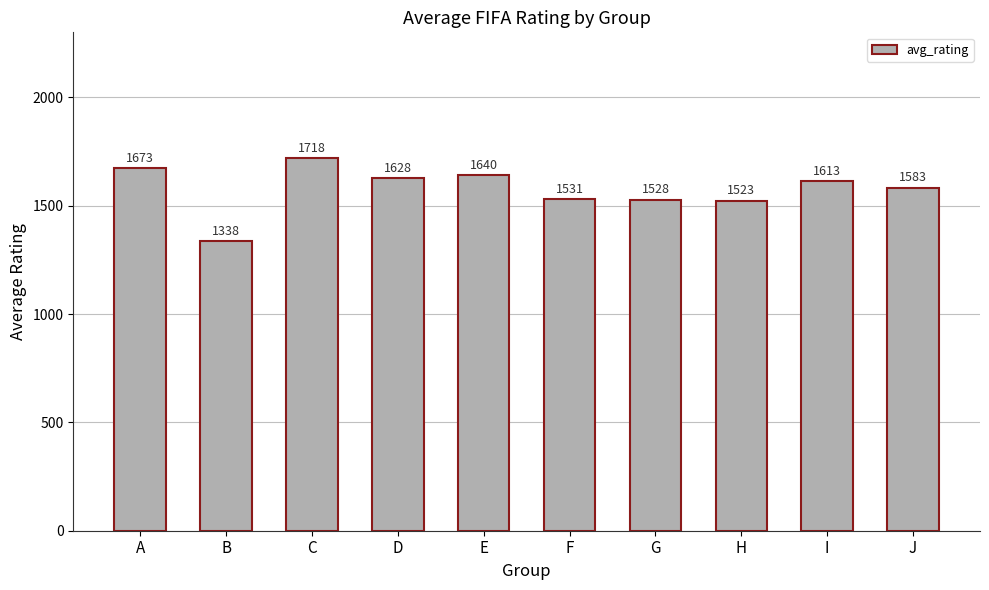

Reading left to right, transcribe all the data shown in this chart.

1673	1338	1718	1628	1640	1531	1528	1523	1613	1583